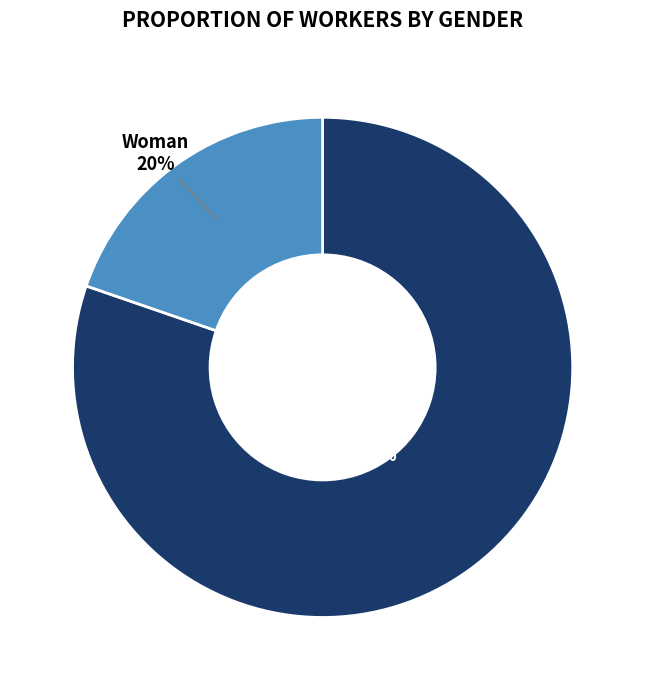

To the nearest percent, what is the average slice percentage?

50%